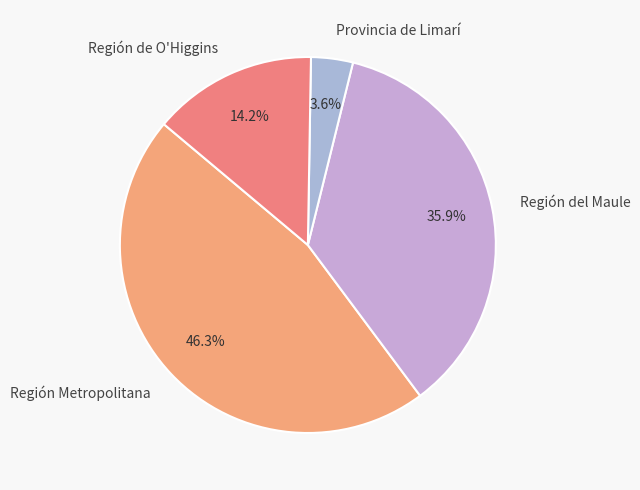

How many segments does this pie chart have?

4